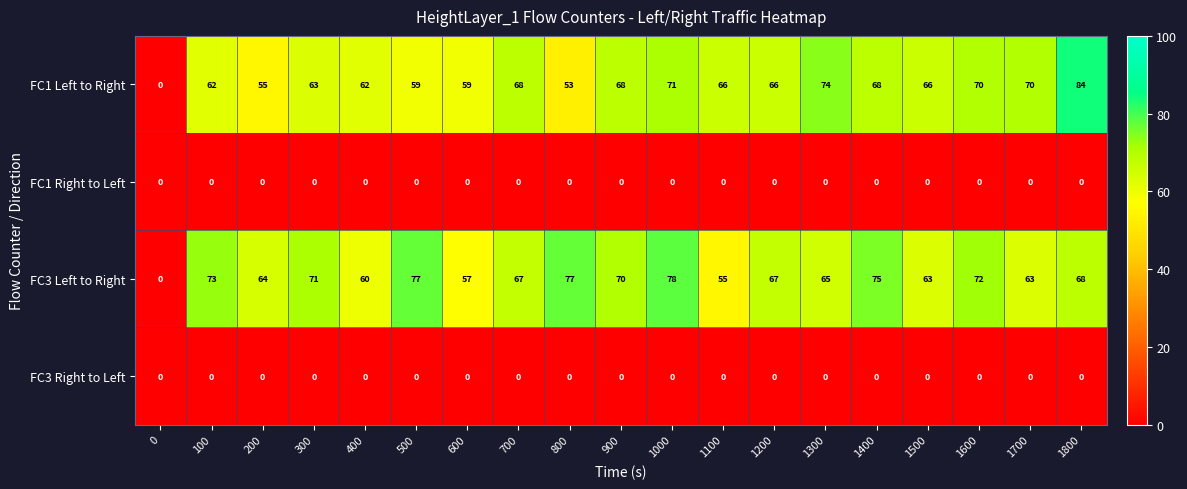

Which series has the largest range (max minus min)?

FC1 Left to Right